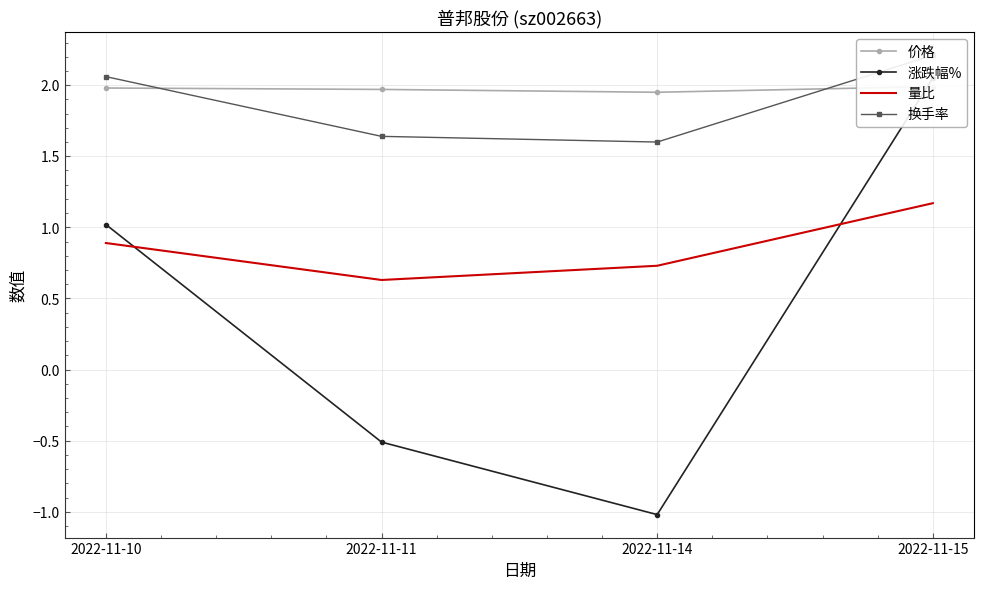

What is the average value of the 换手率 series?

1.9